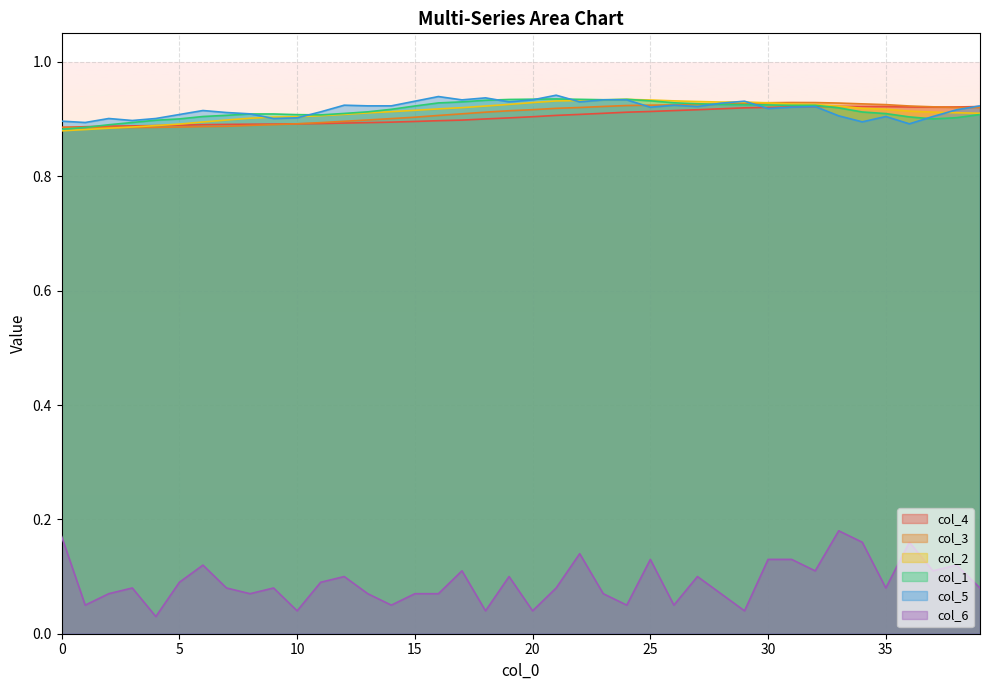

True or false: col_6 and col_2 cross at least once.

False